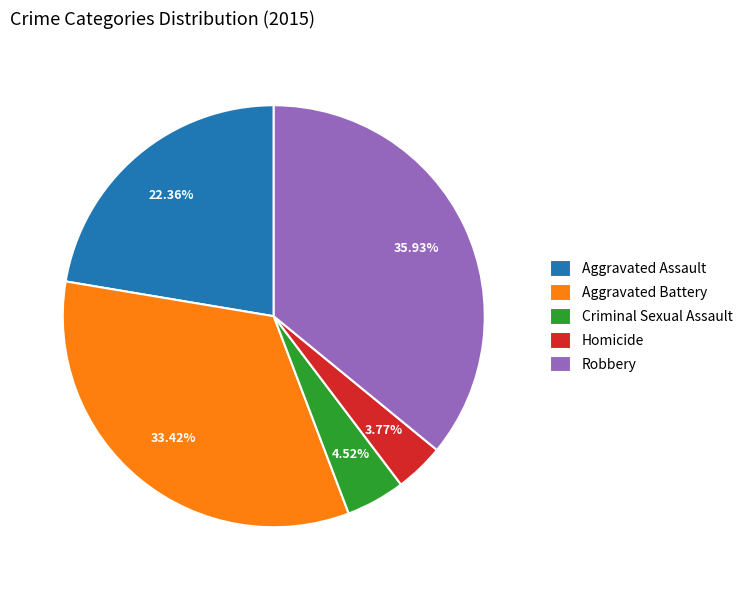

Is it true that Aggravated Assault is 22% of the pie?

True